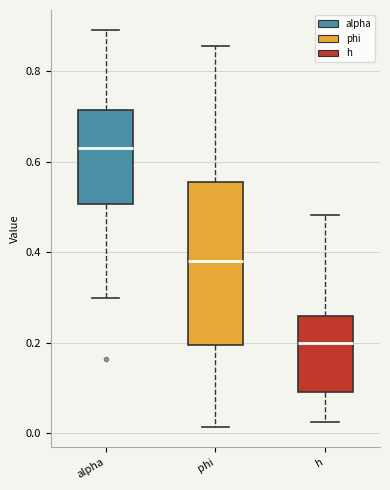

Reading left to right, read every box against the y-axis: the position of its median line, the range the box covers, and the ends of its whiskers. The values are not printed on the chart, so give them approximately, as read against the axis.

alpha: median 0.64, box 0.50 to 0.72, whiskers 0.30 to 0.90
phi: median 0.38, box 0.20 to 0.56, whiskers 0.02 to 0.86
h: median 0.20, box 0.10 to 0.26, whiskers 0.02 to 0.48